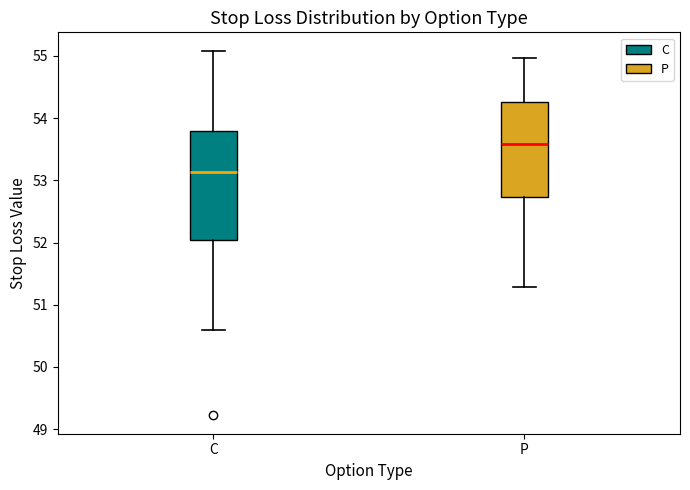

Reading left to right, transcribe this box plot: for each box, give where its median line is, the range the box spans, and where its two whiskers end, as read against the y-axis. The values are not printed on the chart, so give them approximately, as read against the axis.

C: median 53.1, box 52.0 to 53.8, whiskers 50.6 to 55.1
P: median 53.6, box 52.7 to 54.3, whiskers 51.3 to 55.0